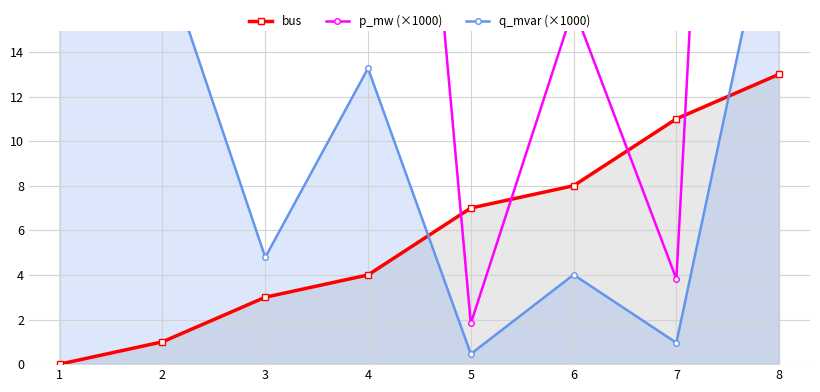

Is the value of q_mvar (×1000) at 8 greater than the value of bus at 2?

Yes